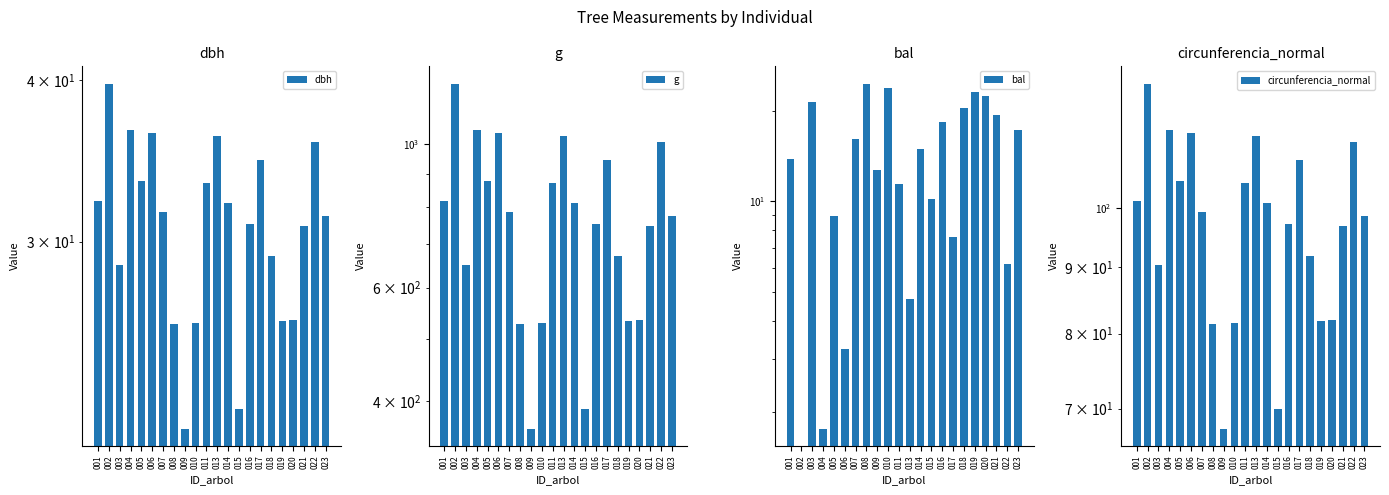

Reading left to right, list all the values displayed in this chart.

dbh: 32.2	39.8	28.8	36.6	33.4	36.4	31.6	25.9	21.5	25.9	33.3	36.2	32.1	22.2	30.9	34.7	29.2	26.1	26.1	30.9	35.9	31.4
g: 816.9	1241.0	649.2	1052.1	876.2	1040.6	786.8	526.9	363.1	528.9	870.9	1029.2	811.8	388.8	752.3	945.7	672.0	533.0	535.0	747.5	1009.4	774.4
bal: 13.8	0.0	21.4	1.8	8.9	3.2	16.1	24.6	12.7	23.8	11.4	4.7	15.0	10.2	18.3	7.6	20.4	23.1	22.3	19.4	6.2	17.2
circunferencia_normal: 101.3	124.9	90.3	115.0	104.9	114.3	99.4	81.4	67.5	81.5	104.6	113.7	101.0	69.9	97.2	109.0	91.9	81.8	82.0	96.9	112.6	98.7